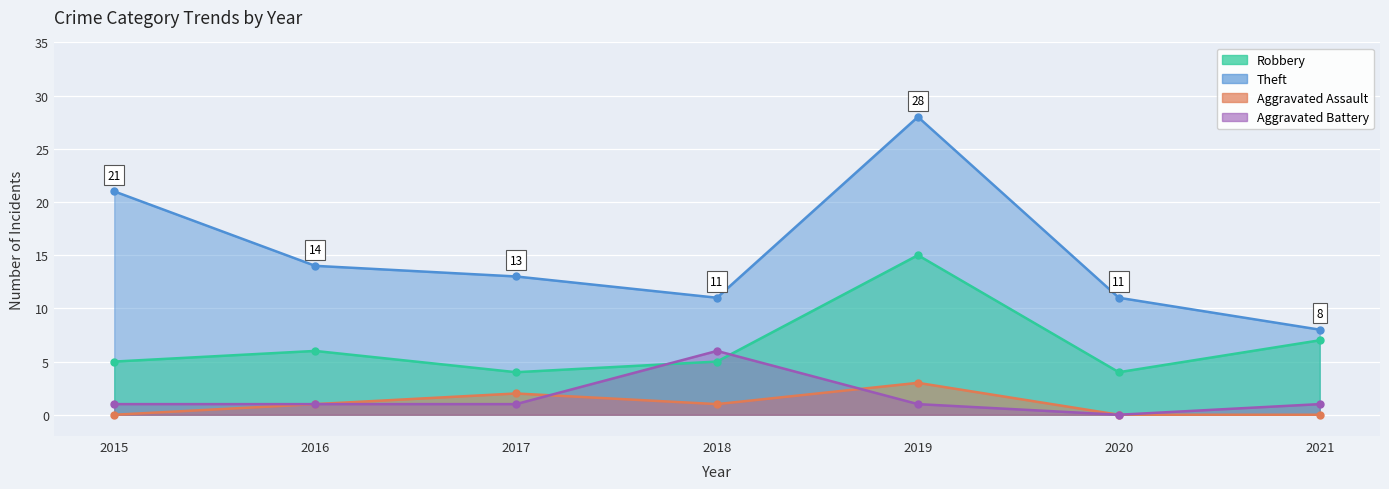

Which has a higher value, 2020 or 2018?

2018